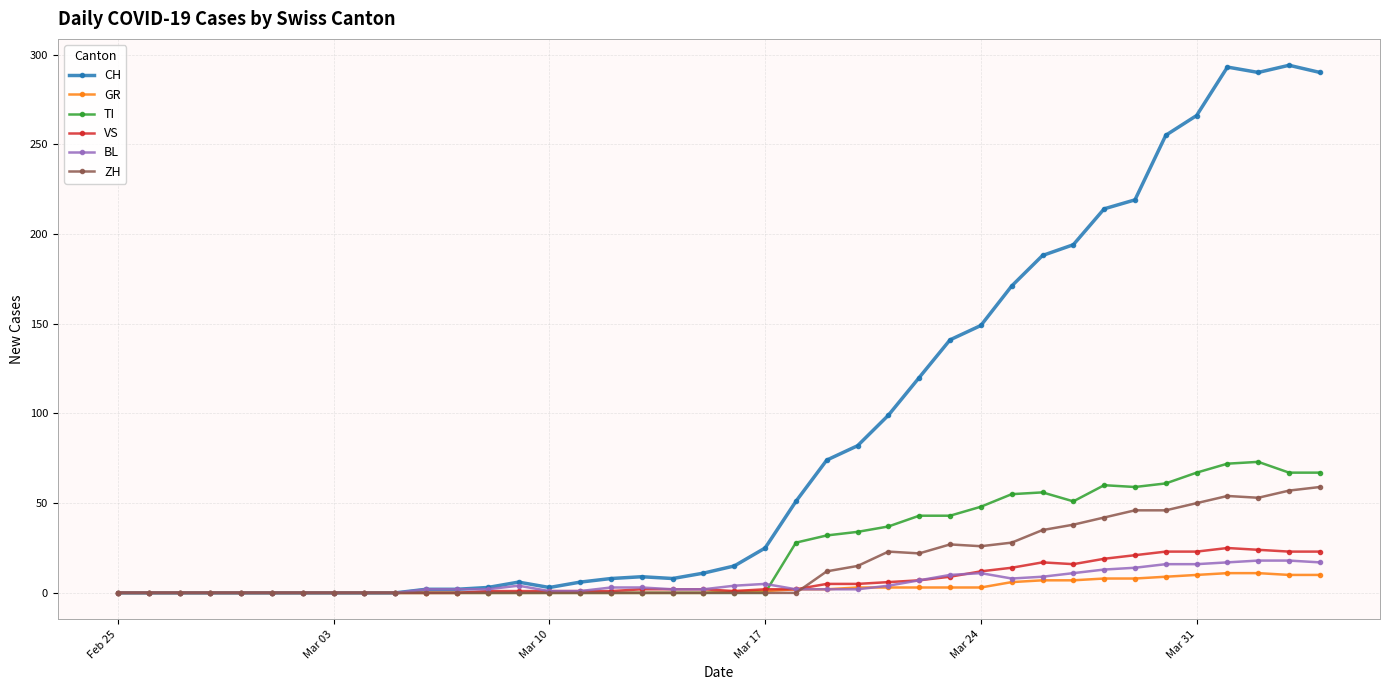

Which series has the largest range (max minus min)?

CH